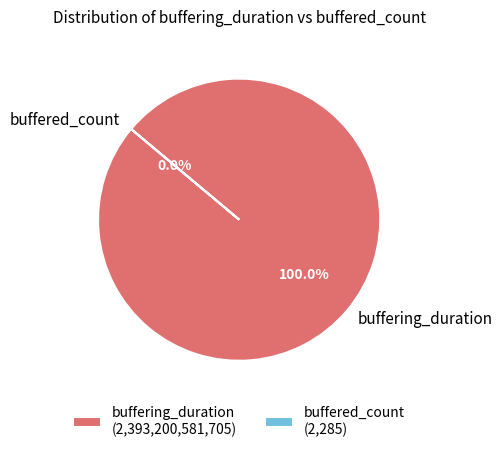

To the nearest percent, what is the difference between the buffering_duration and buffered_count slice percentages?

100%